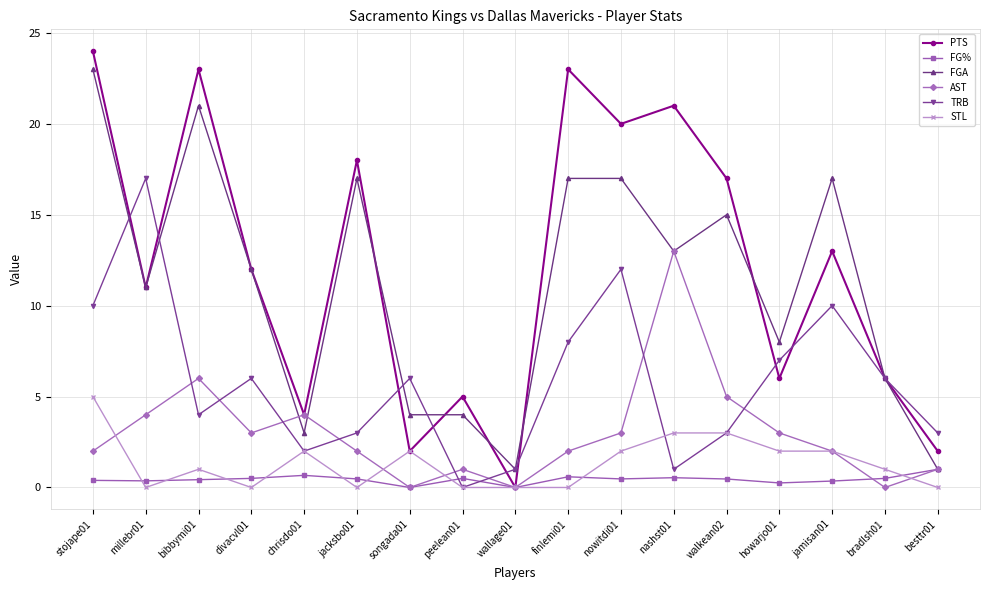

List the series in order of their peak value, highest first.

PTS, FGA, TRB, AST, STL, FG%